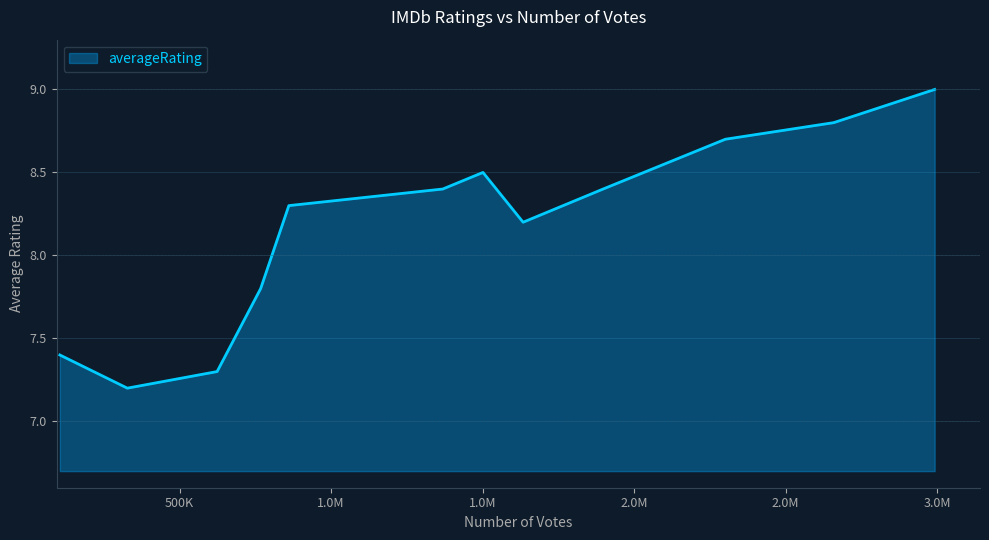

What is the greatest value displayed?

9.0